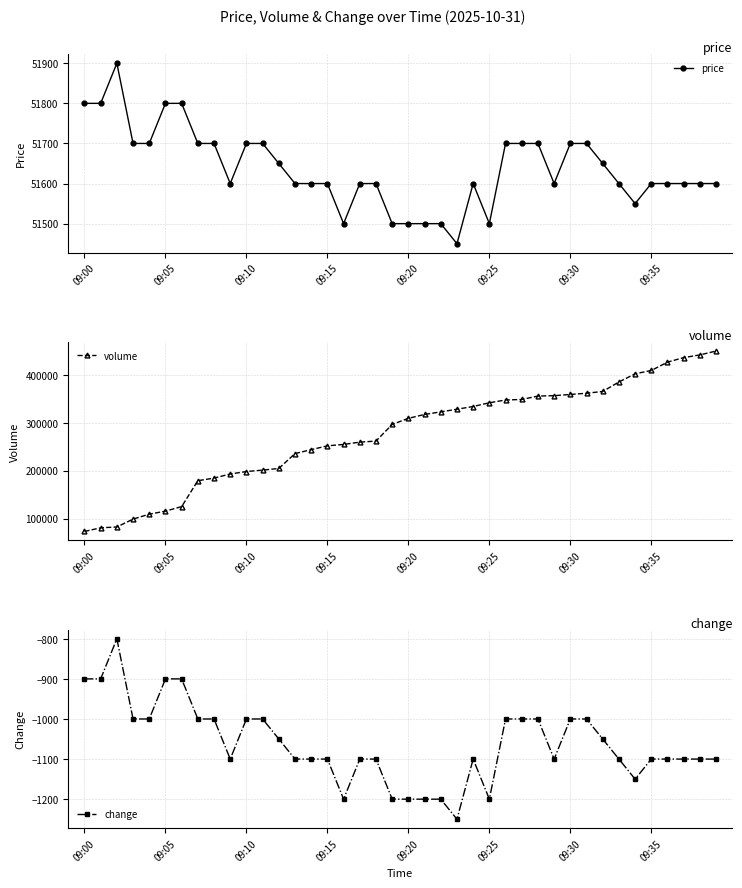

What is the highest value of the price series?

51900